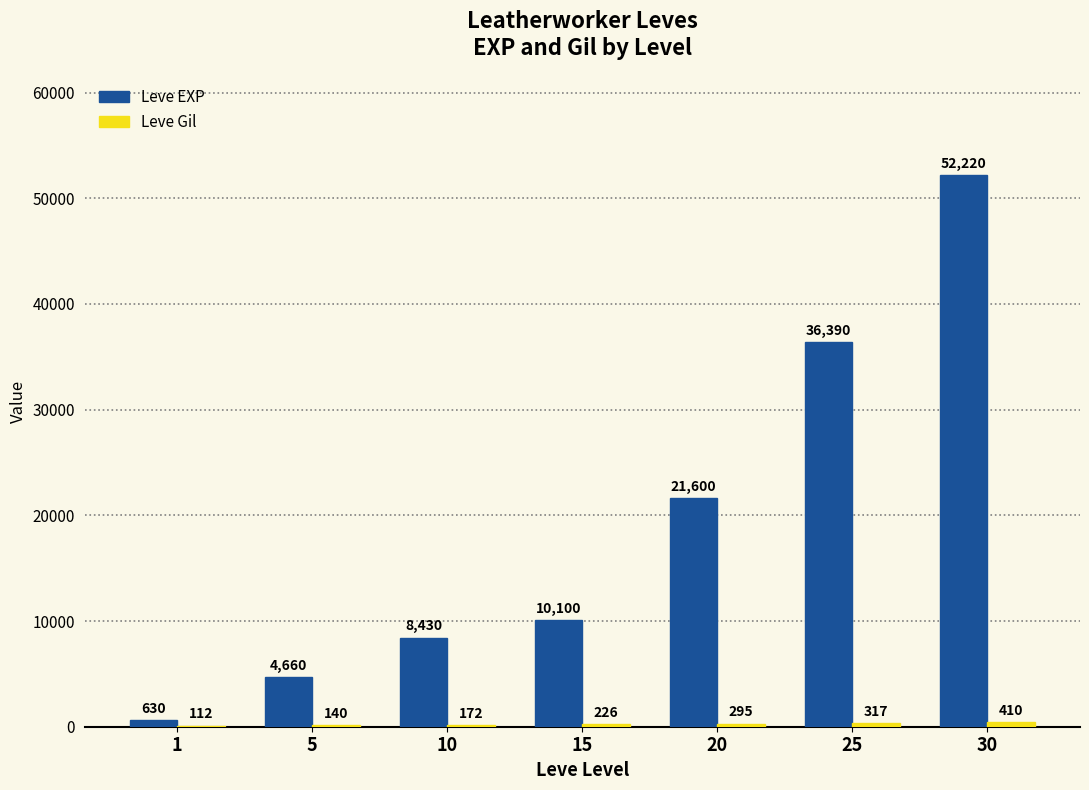

At which label does Leve EXP reach its peak?

30